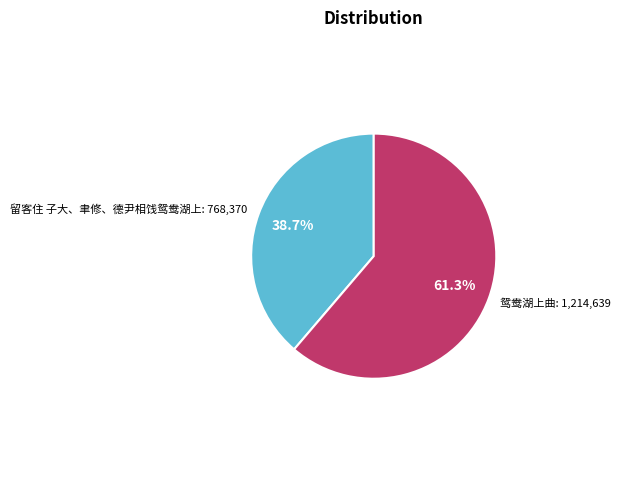

Is there any slice that represents more than half of the pie?

Yes